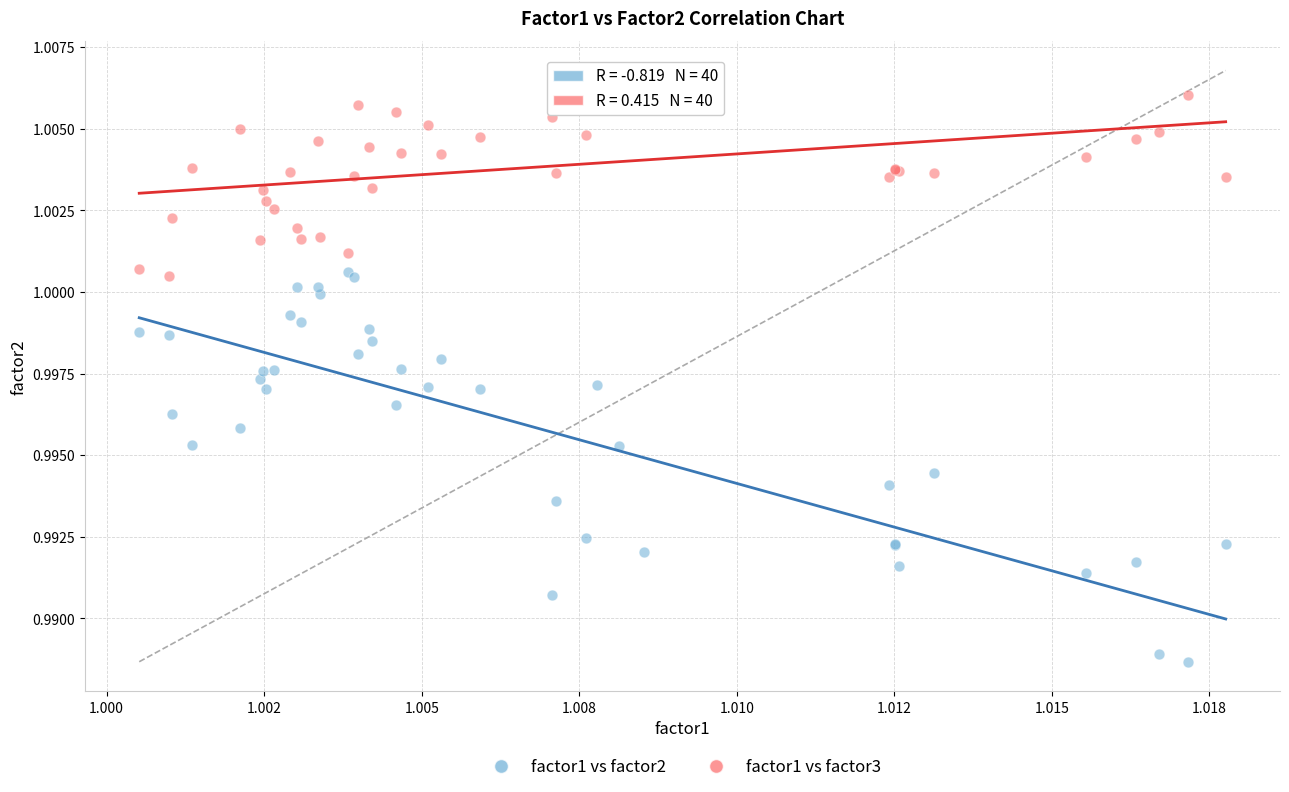

Which series reaches the maximum Y coordinate?

factor1 vs factor3